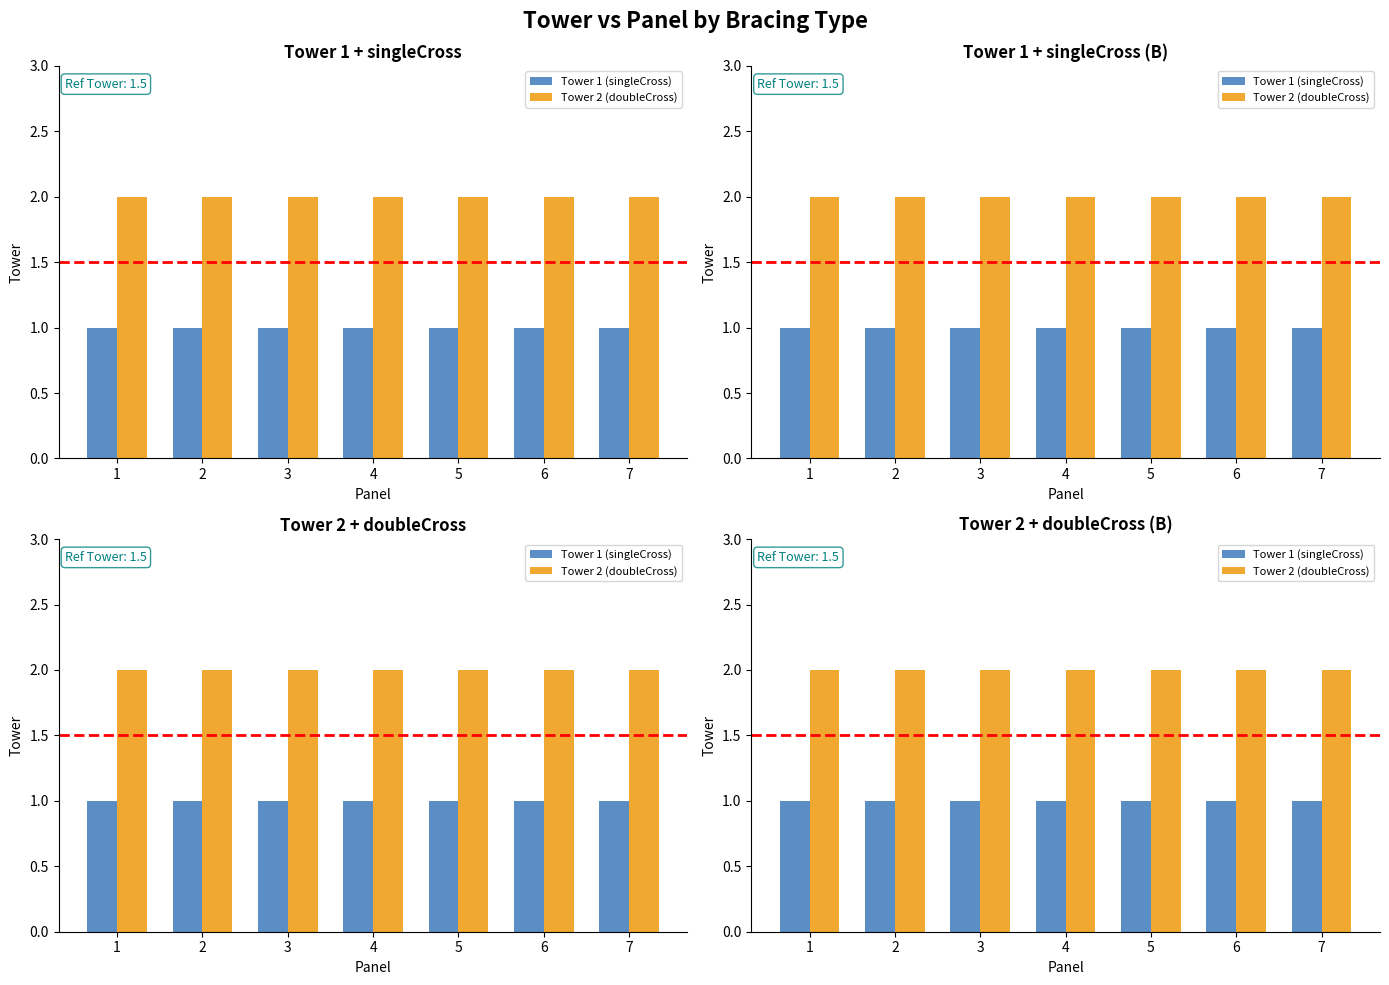

List the series in order of their peak value, lowest first.

Tower 1 (singleCross), Tower 2 (doubleCross)